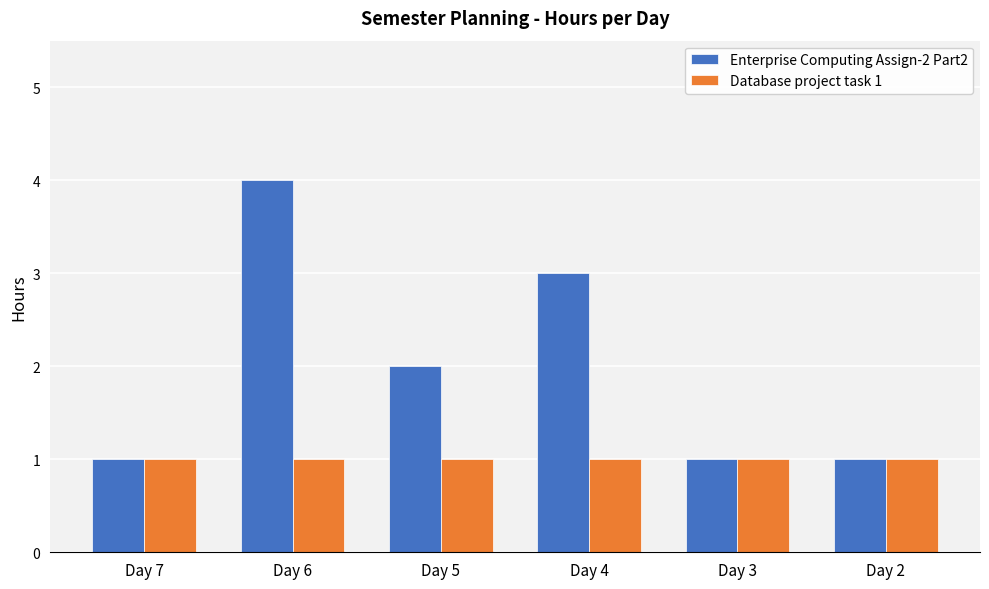

What is the sum of the Enterprise Computing Assign-2 Part2 values at Day 6 and Day 2?

5